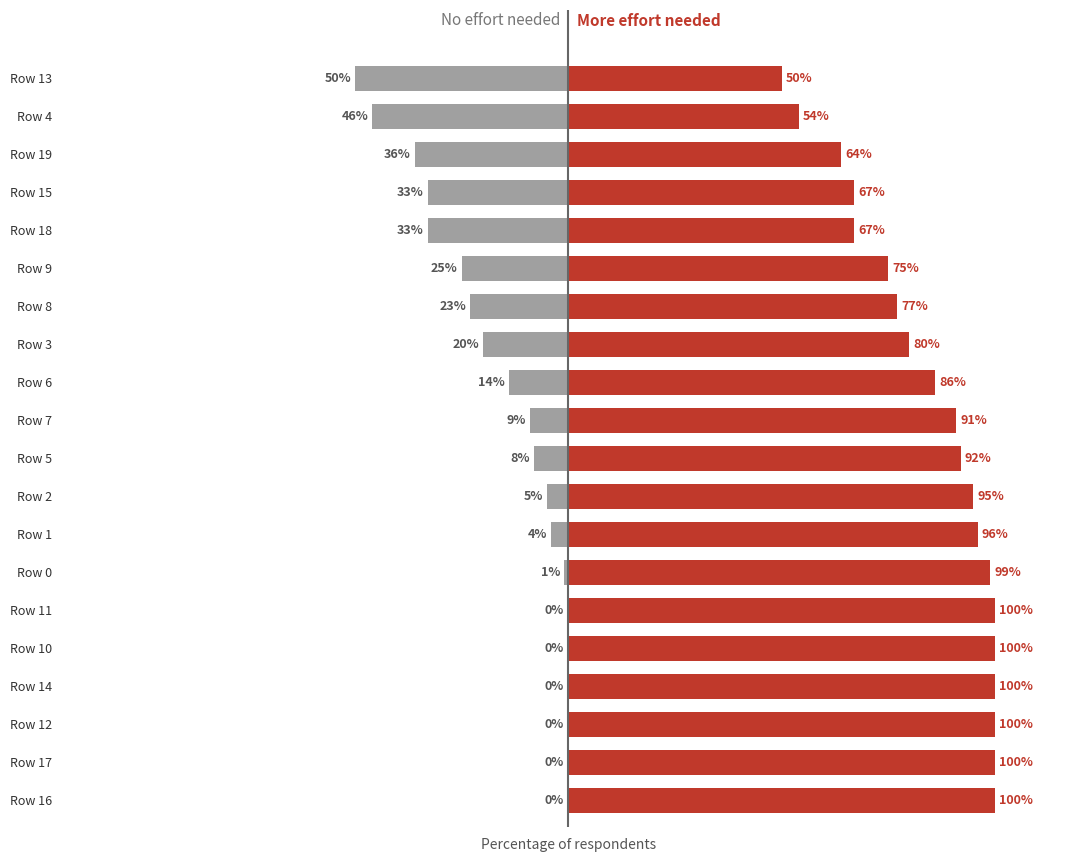

What is the value of the More effort needed bar at the 13th from the left?

80